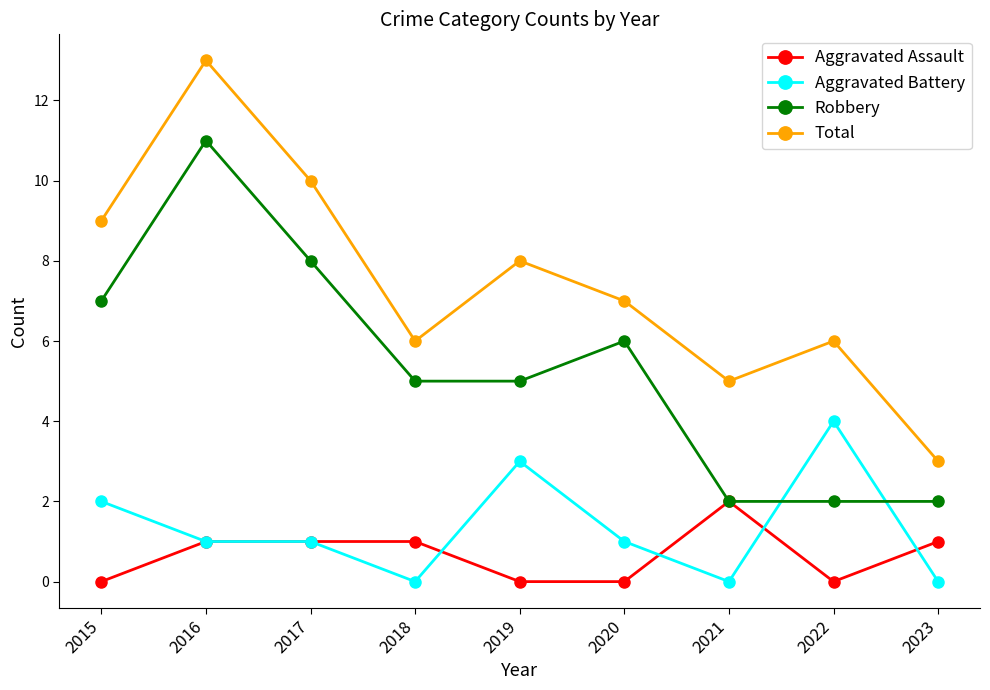

In Total, how many points are lower than both neighbors (excluding endpoints)?

2